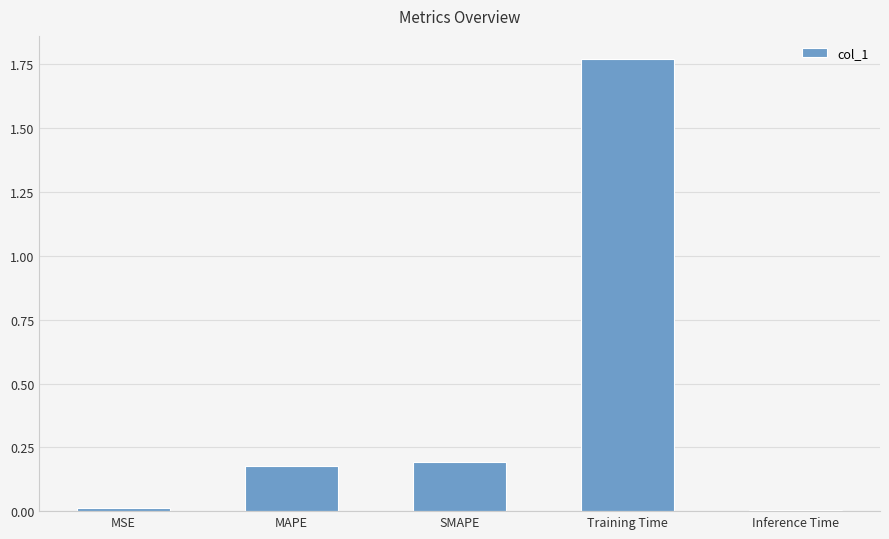

What is the sum of all values?

2.2